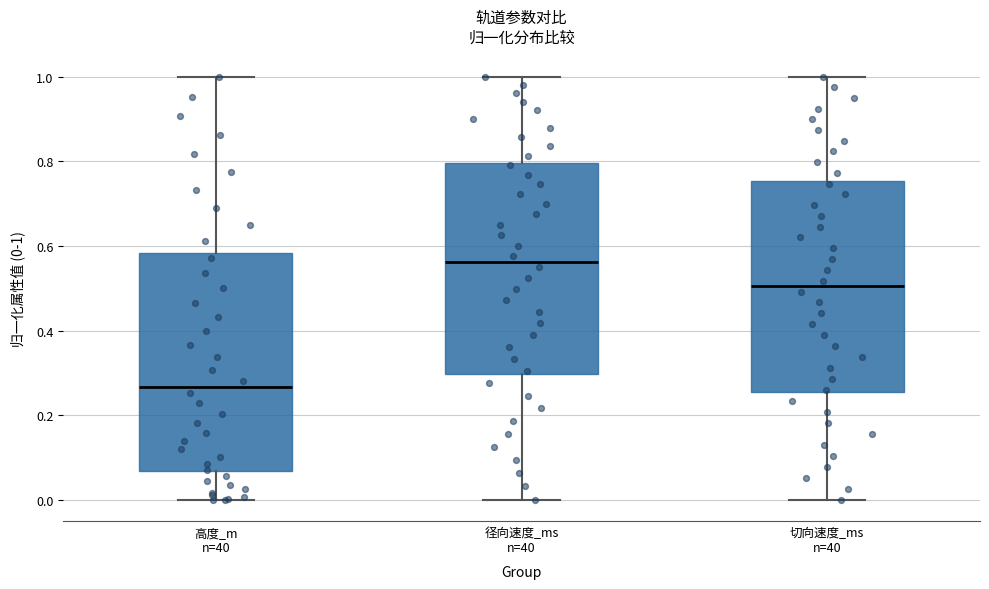

Which box has the lowest median line?

高度_m n=40